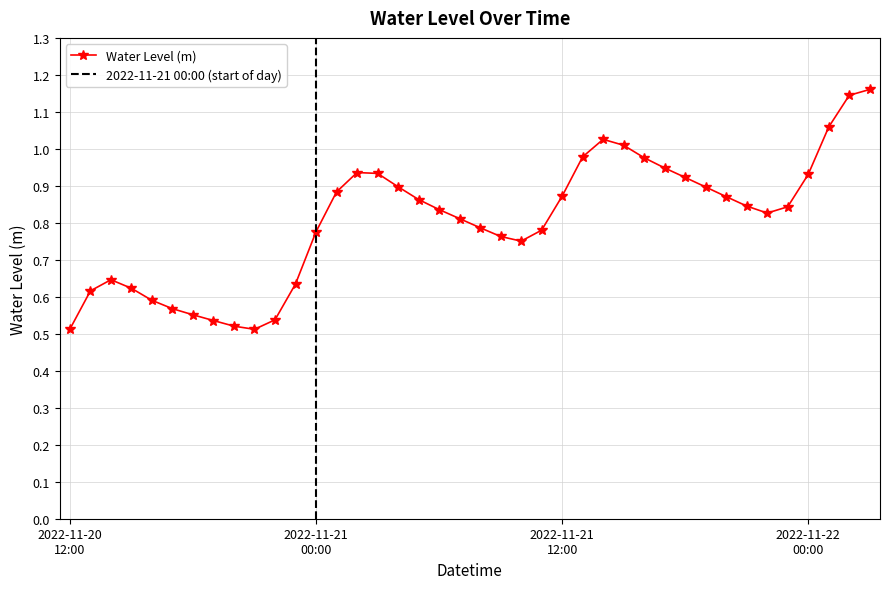

How many lines are shown in the chart?

1